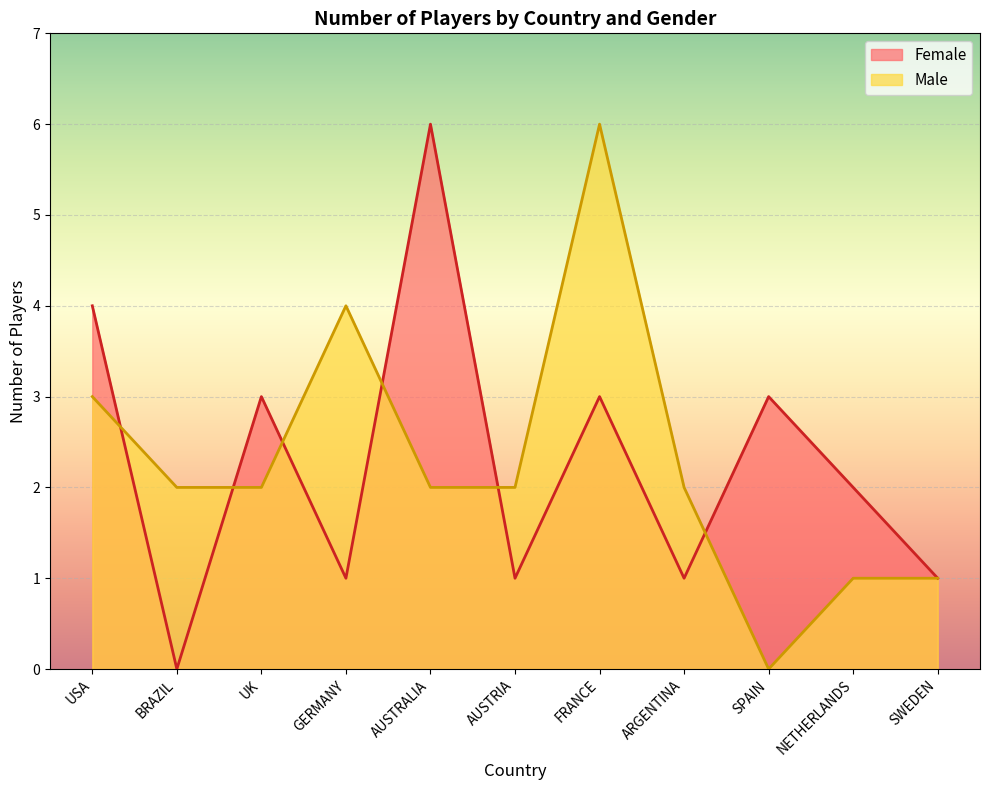

Where do Female and Male first cross each other?

USA and BRAZIL